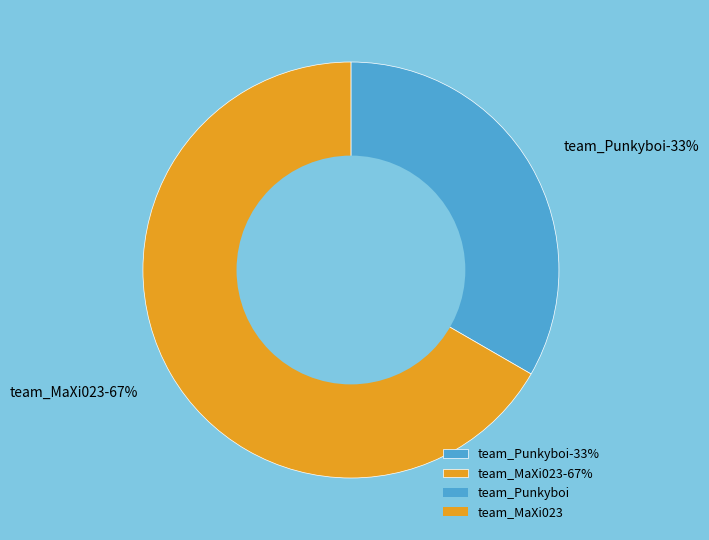

Does team_MaXi023 account for over 50% of the chart?

Yes